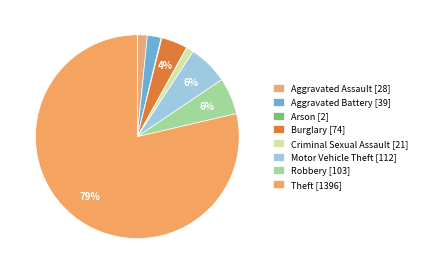

Between Aggravated Battery and Burglary, which is larger?

Burglary